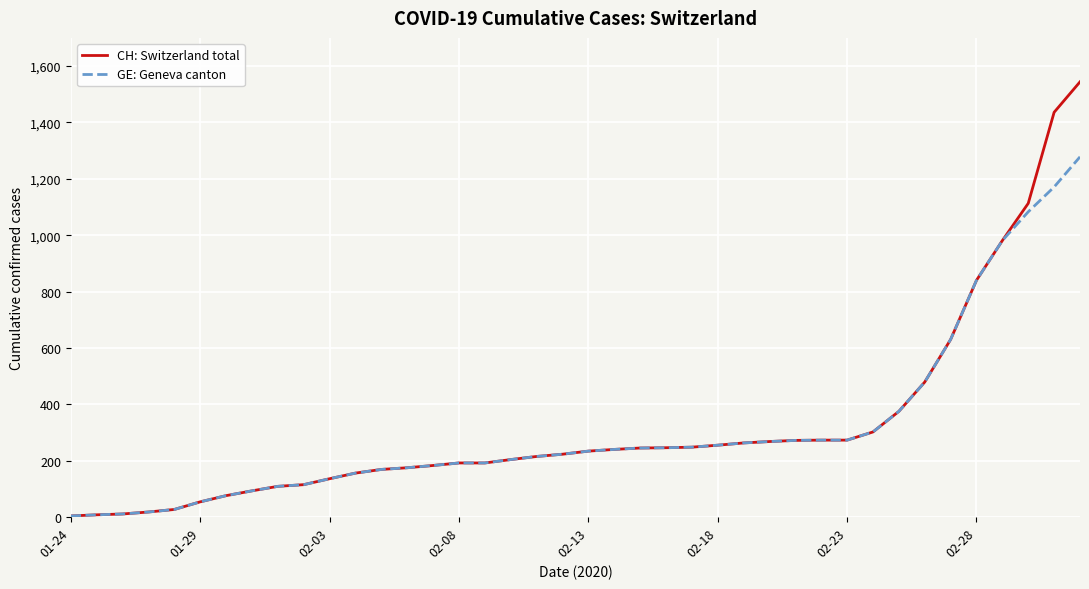

Rank the series by their average value, from highest to lowest.

CH: Switzerland total, GE: Geneva canton